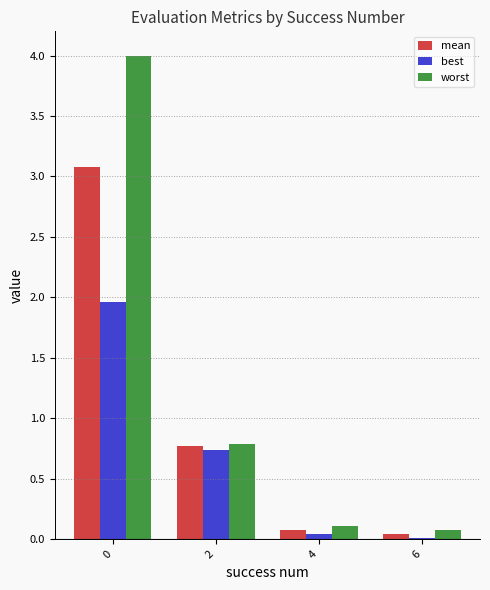

Between 0 and 4, which series saw the biggest shift?

worst